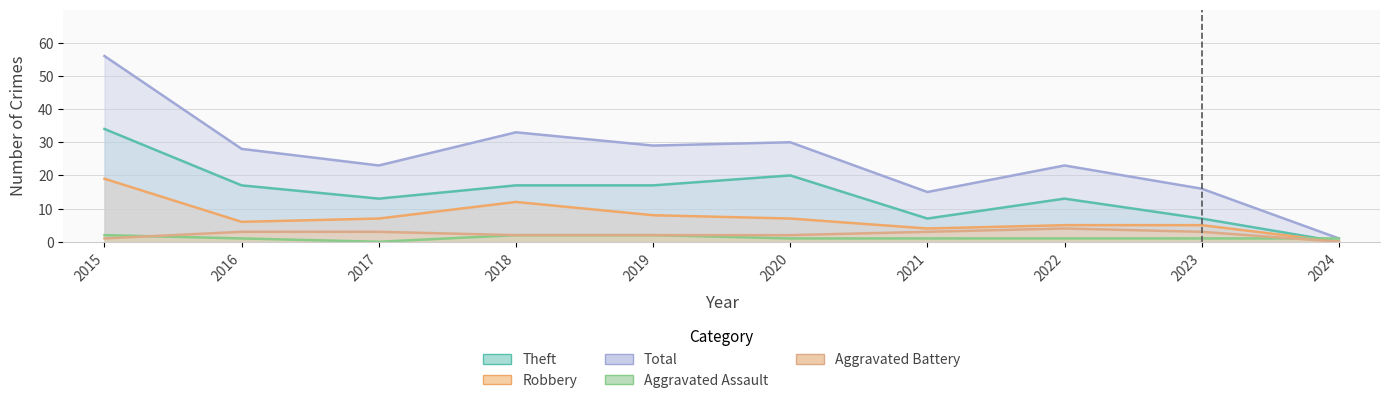

What are all the series names shown in the legend?

Aggravated Assault, Aggravated Battery, Robbery, Theft, Total